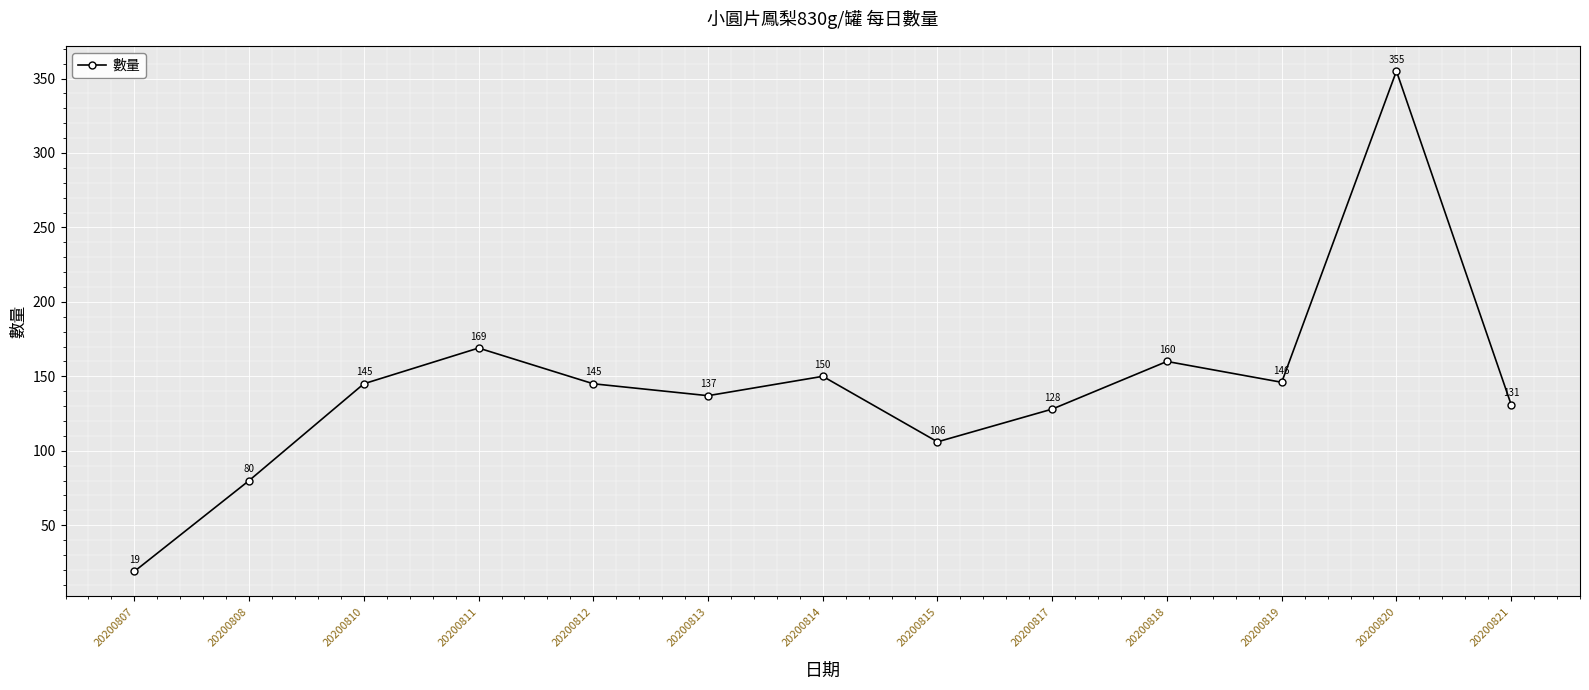

Where is the first local maximum?

20200811